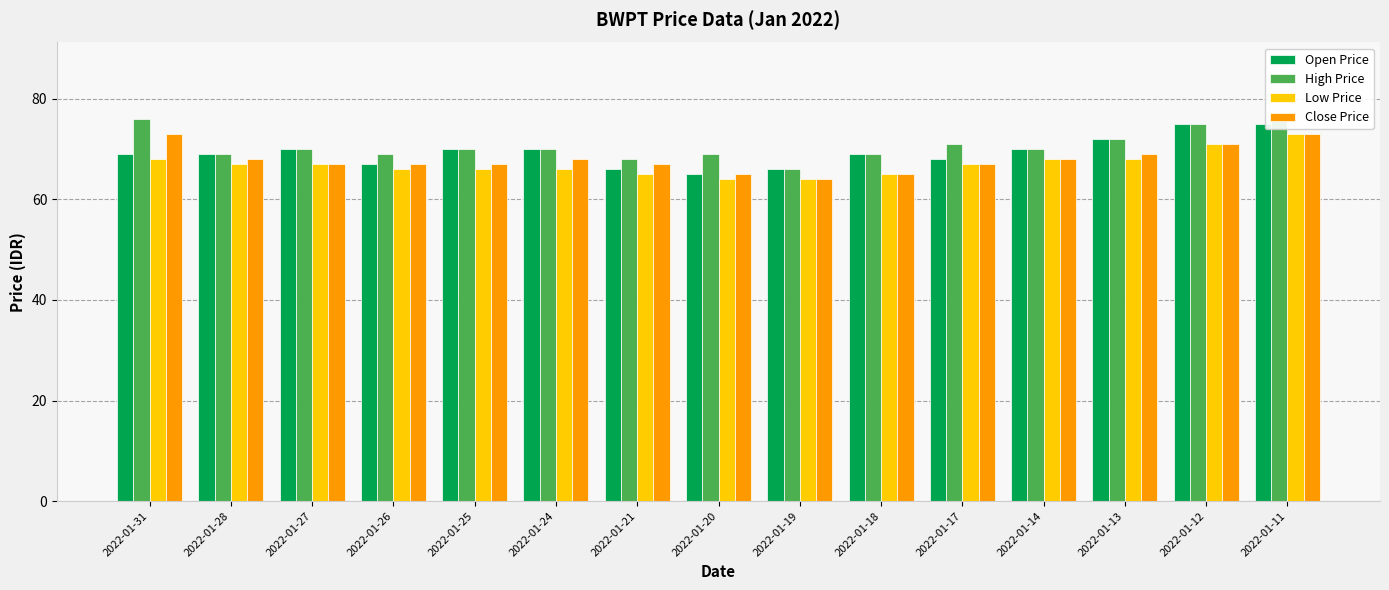

What is the difference between the Close Price values at 2022-01-28 and 2022-01-19?

4